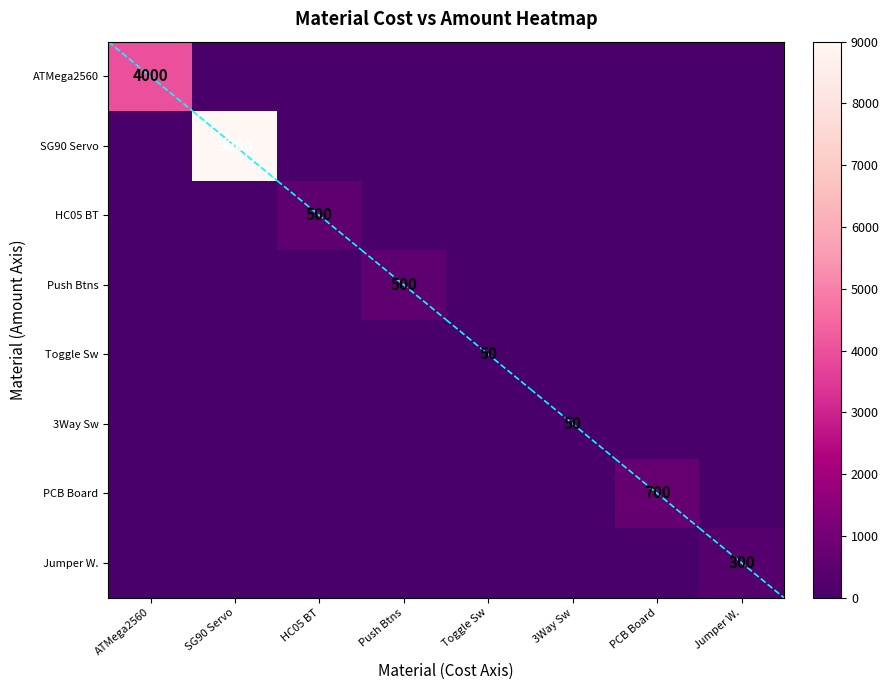

Is it true that Toggle Sw equals 50 at Toggle Sw?

True